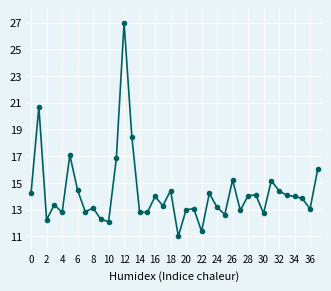

What is the minimum value shown in the chart?

11.0